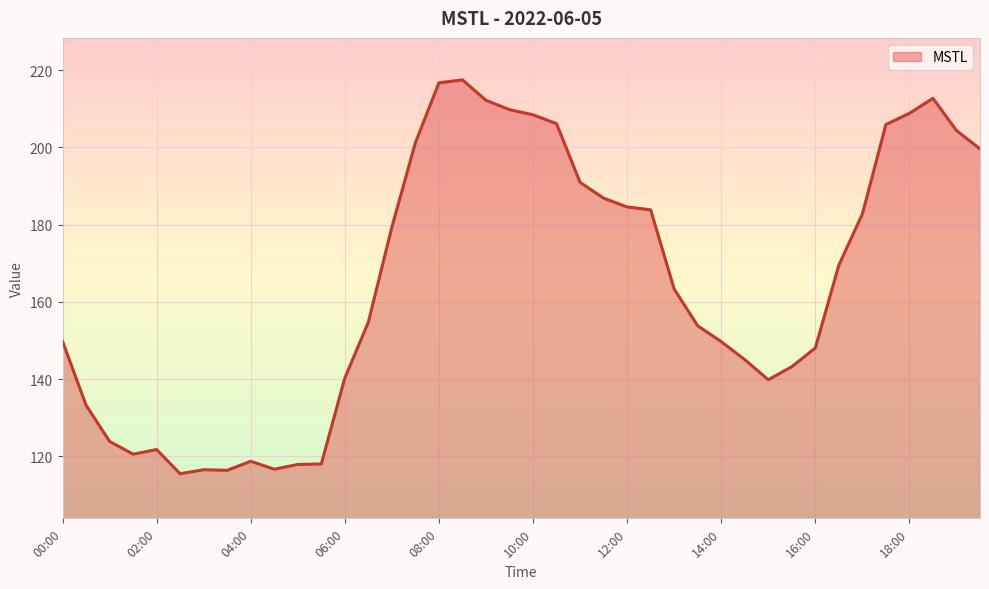

What is the minimum value shown in the chart?

115.5